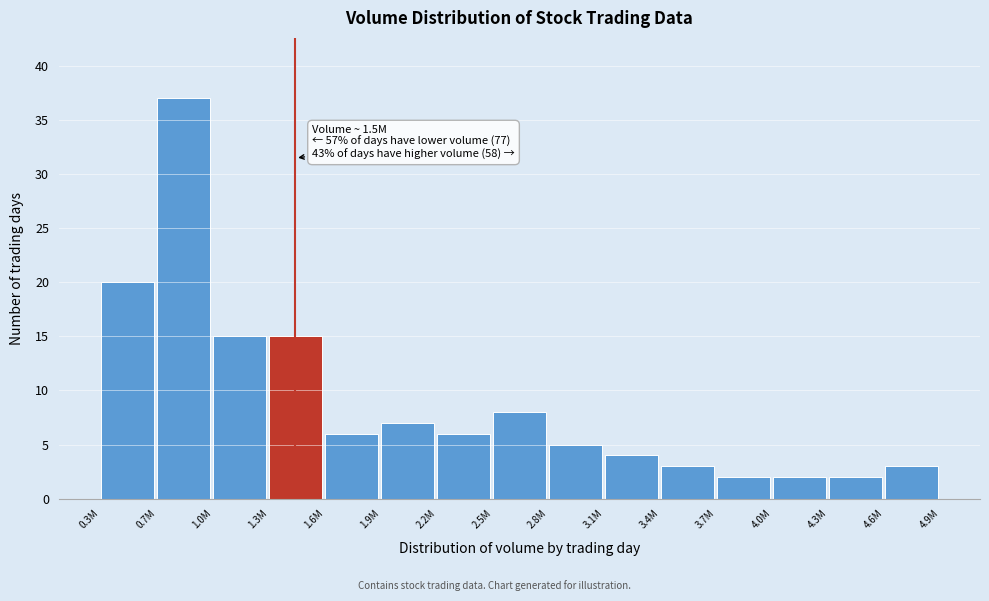

Reading left to right, transcribe all the data shown in this chart.

20	37	15	15	6	7	6	8	5	4	3	2	2	2	3